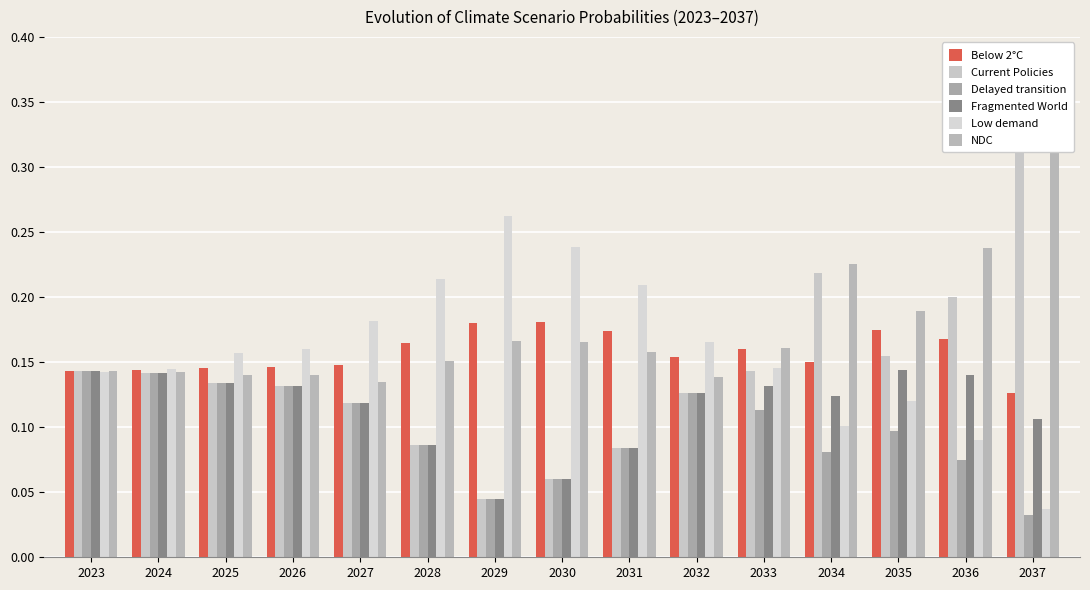

The Delayed transition series shows 0.1 at 2028. True or false?

True